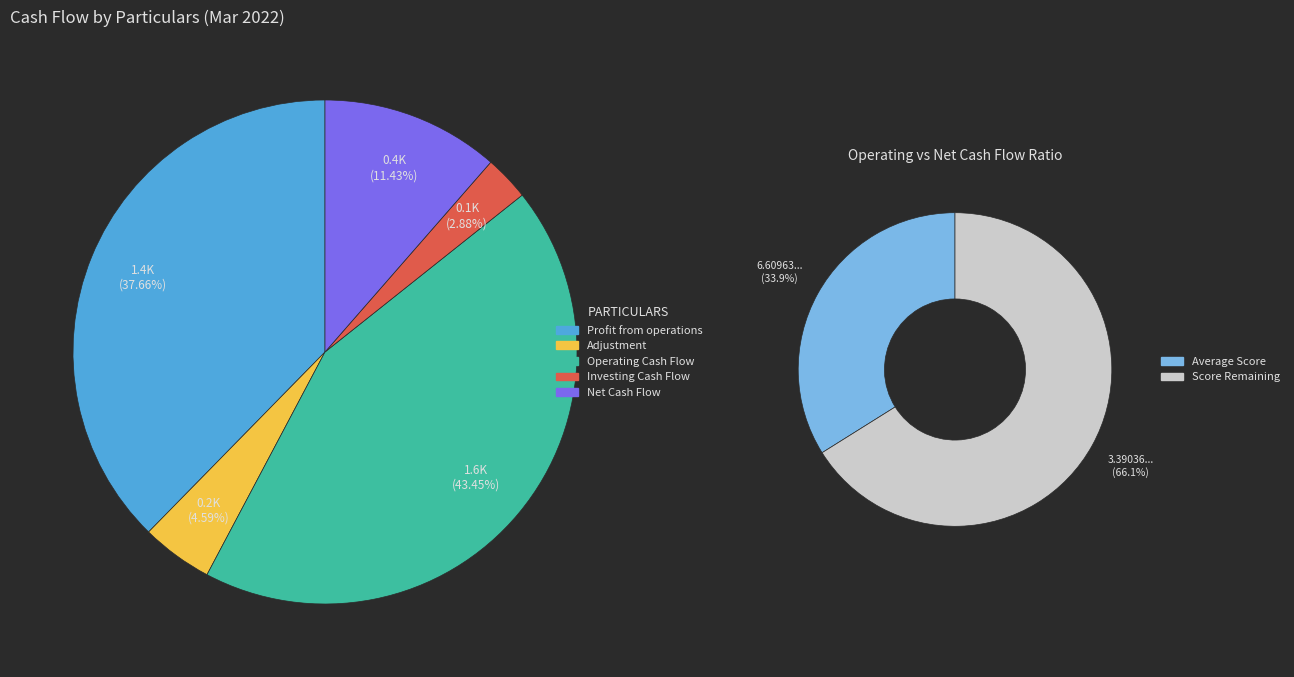

Which slice is the smallest?

Investing Cash Flow